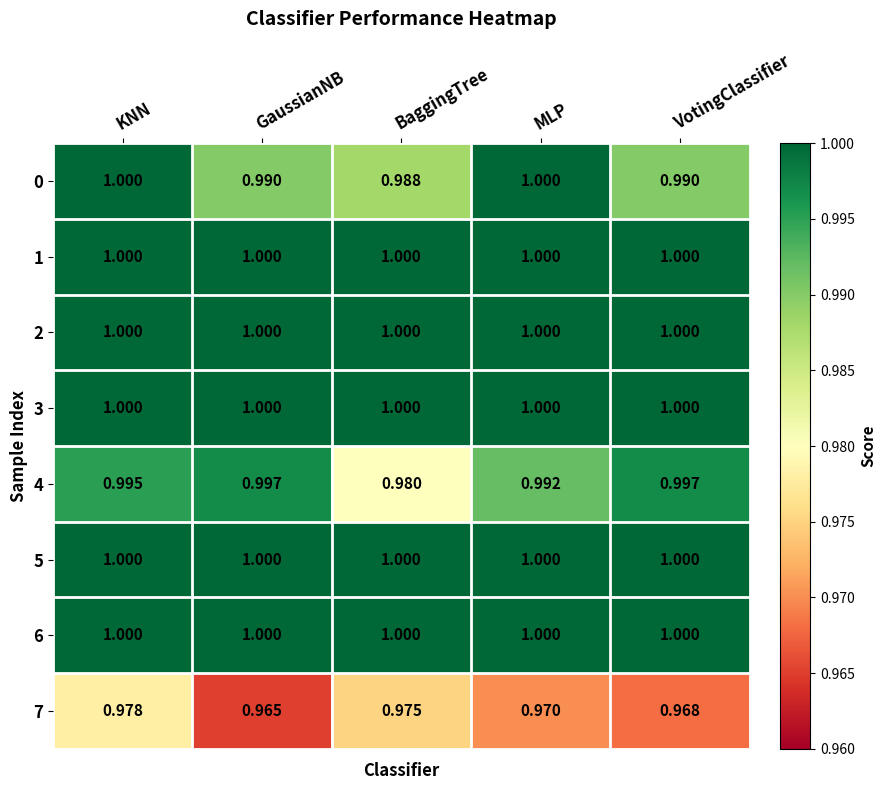

Which series changed the most between KNN and BaggingTree?

4